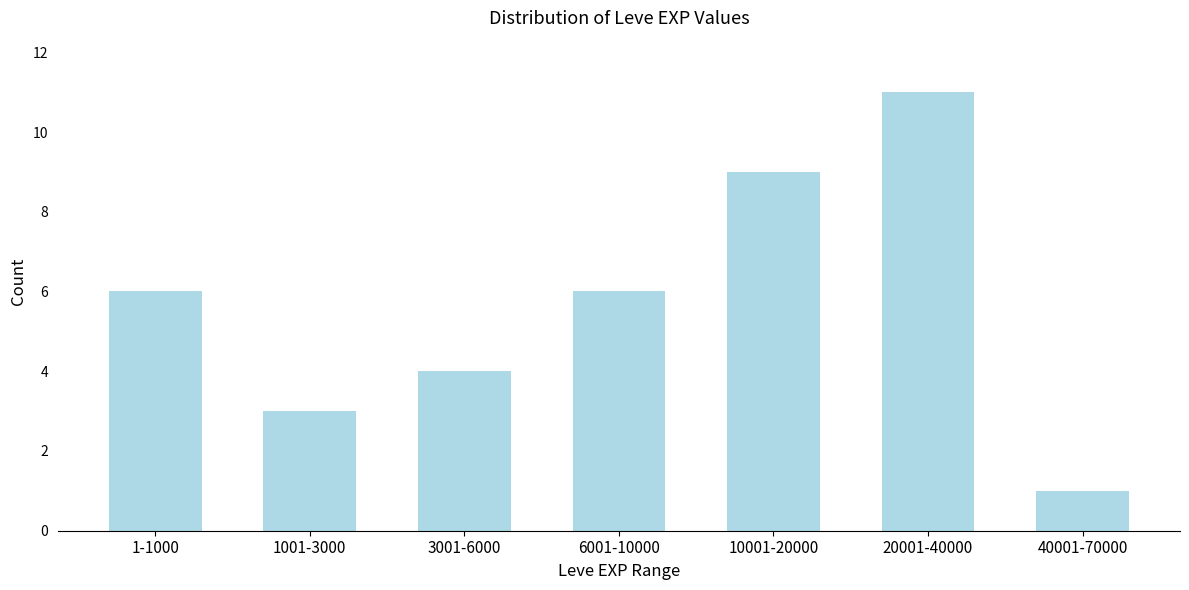

Reading right to left, transcribe all the data shown in this chart.

1	11	9	6	4	3	6